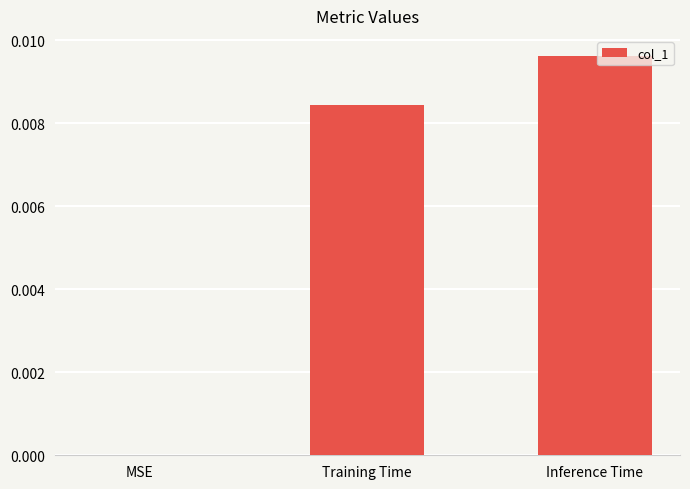

Which has a higher value, Inference Time or Training Time?

Inference Time